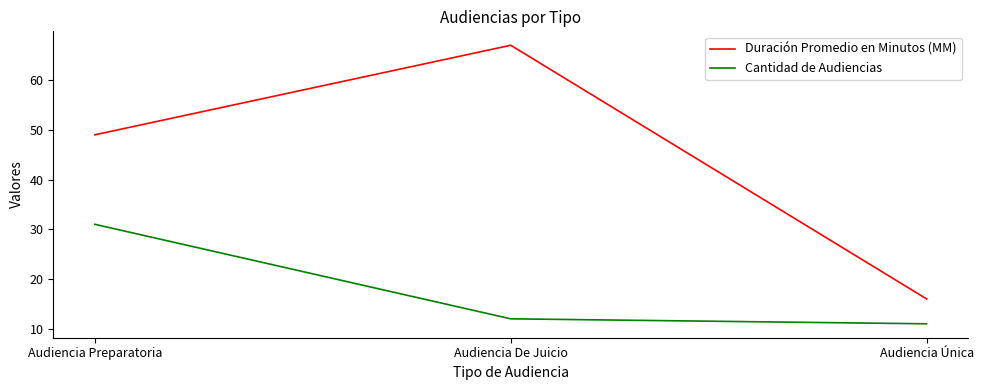

True or false: Cantidad de Audiencias has a value of 11 at Audiencia Única.

True